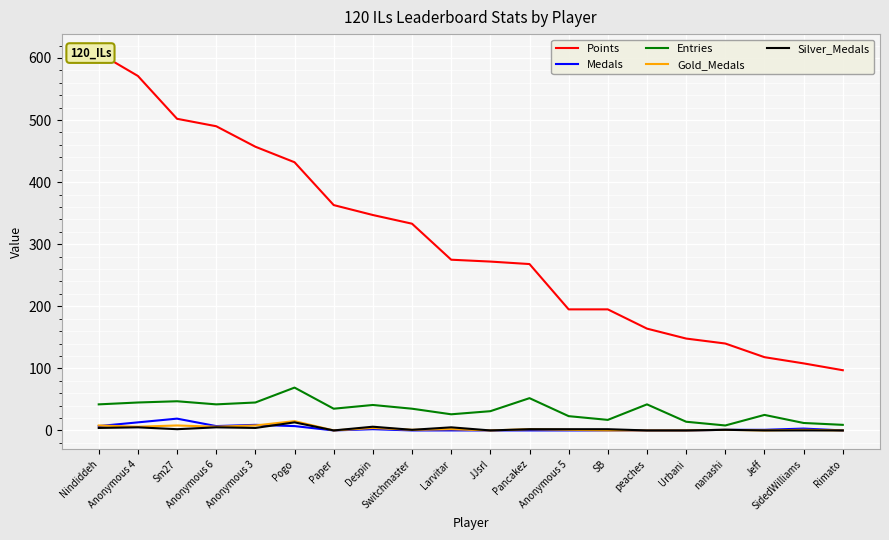

What position from the left is Pancakez?

12